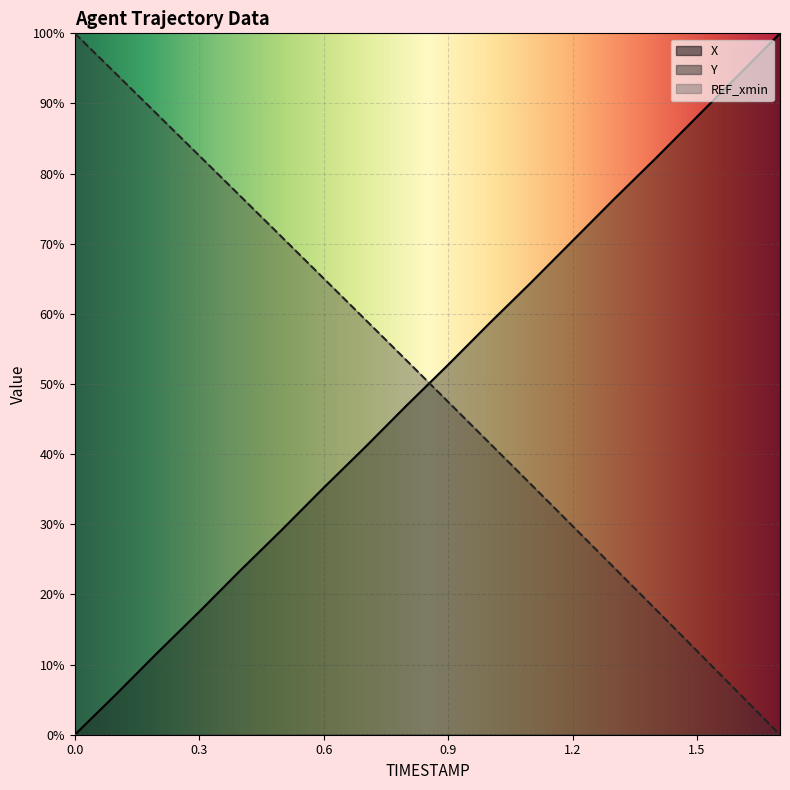

At which category is the sum across all series the highest?

0.8